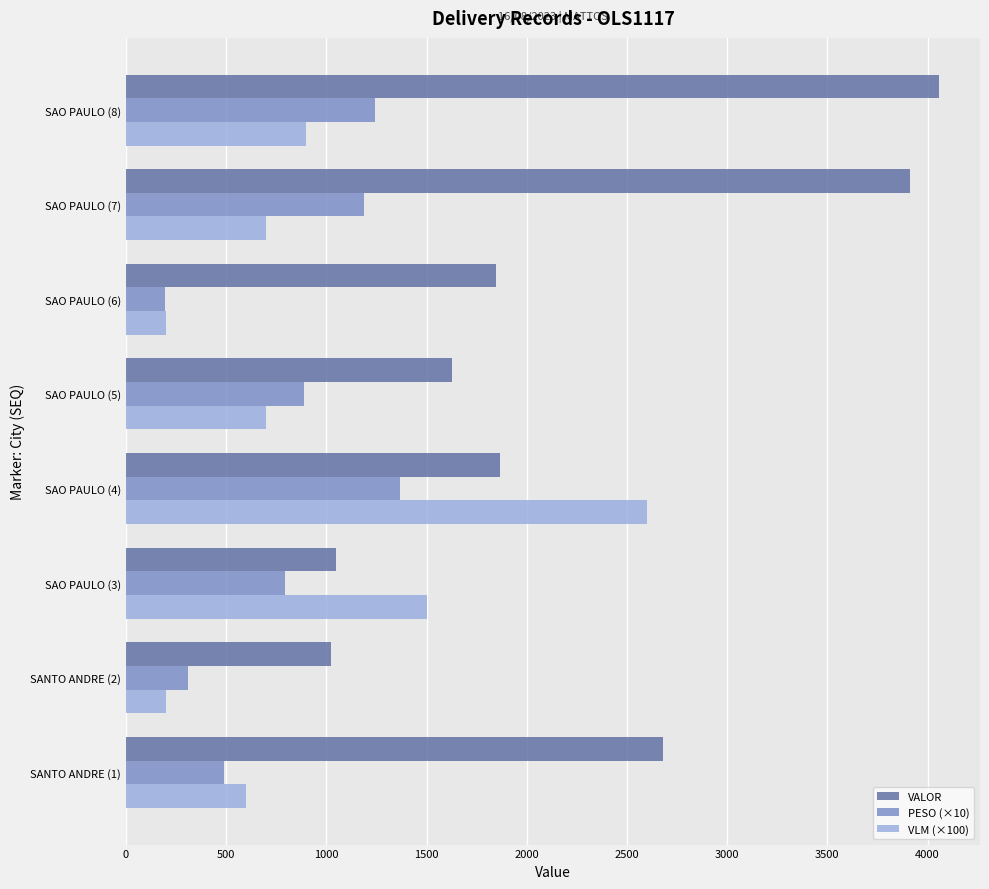

Which series has the widest spread of values?

VALOR